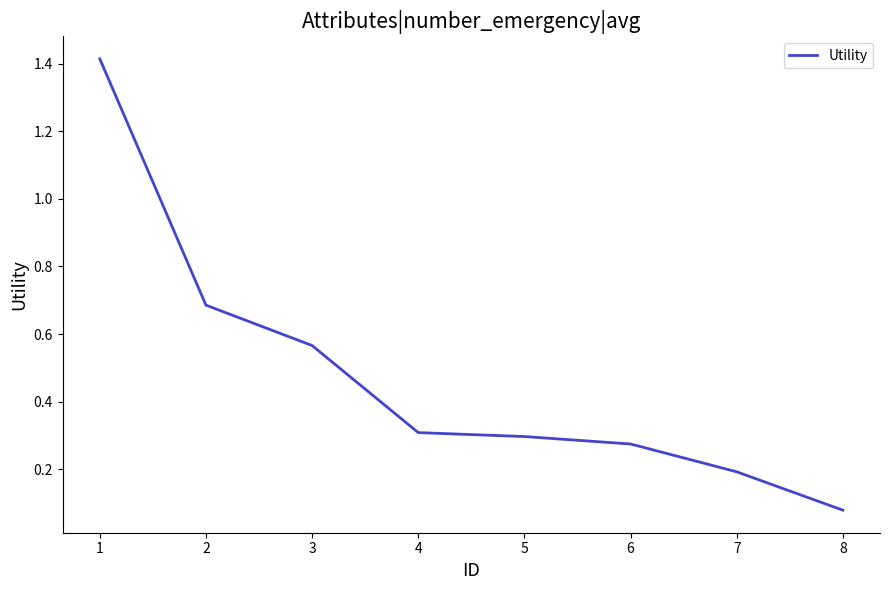

What is the difference between the maximum and minimum values?

1.3